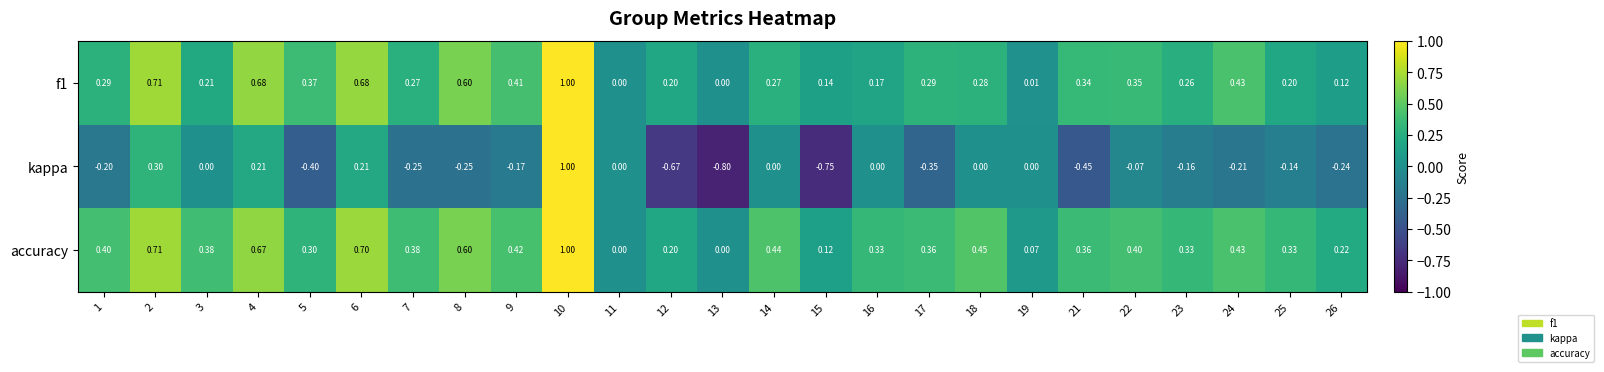

Which series has the largest total across all categories?

accuracy